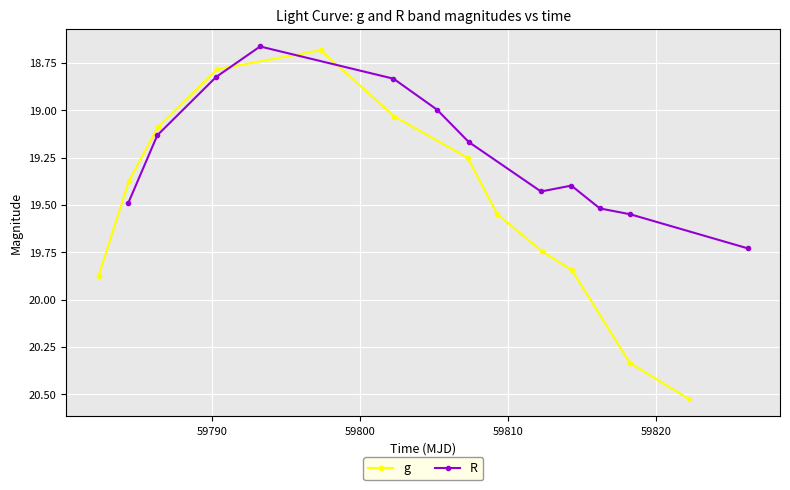

What is the lowest value of the g series?

18.7